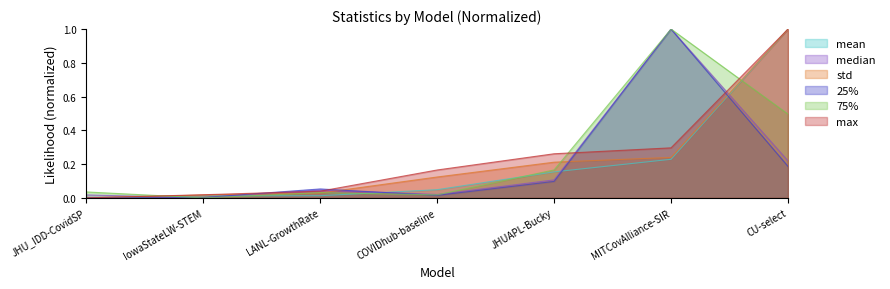

What value does the 25% series have at MITCovAlliance-SIR?

1.0